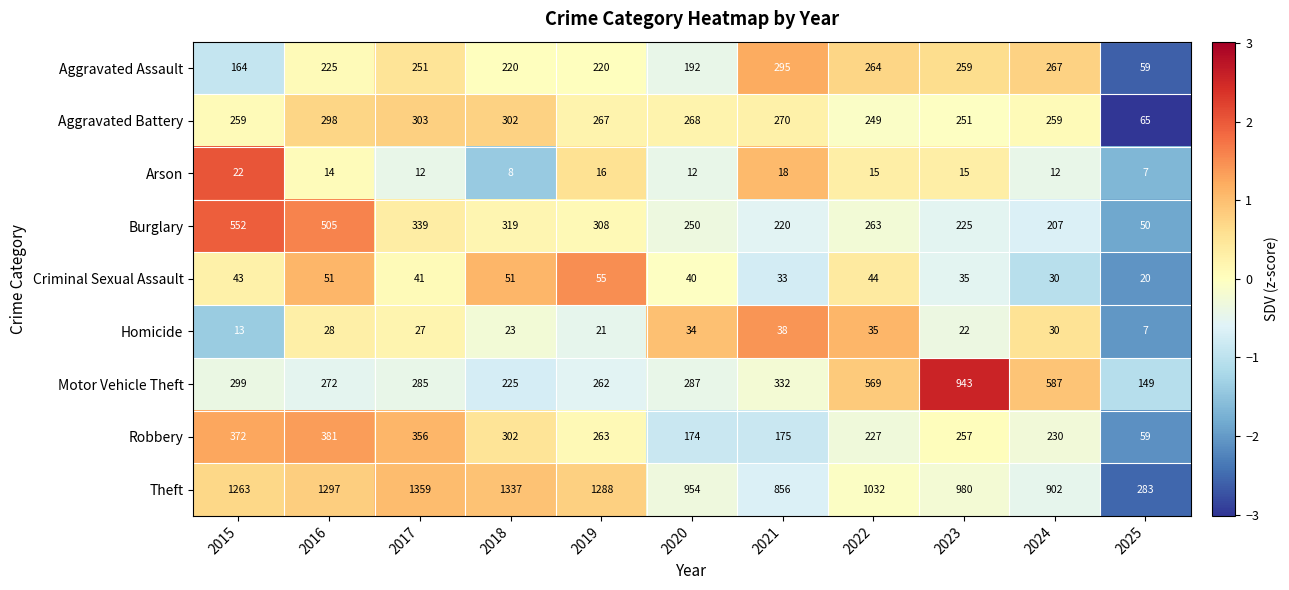

What is the total value across all series at 2017?

2973